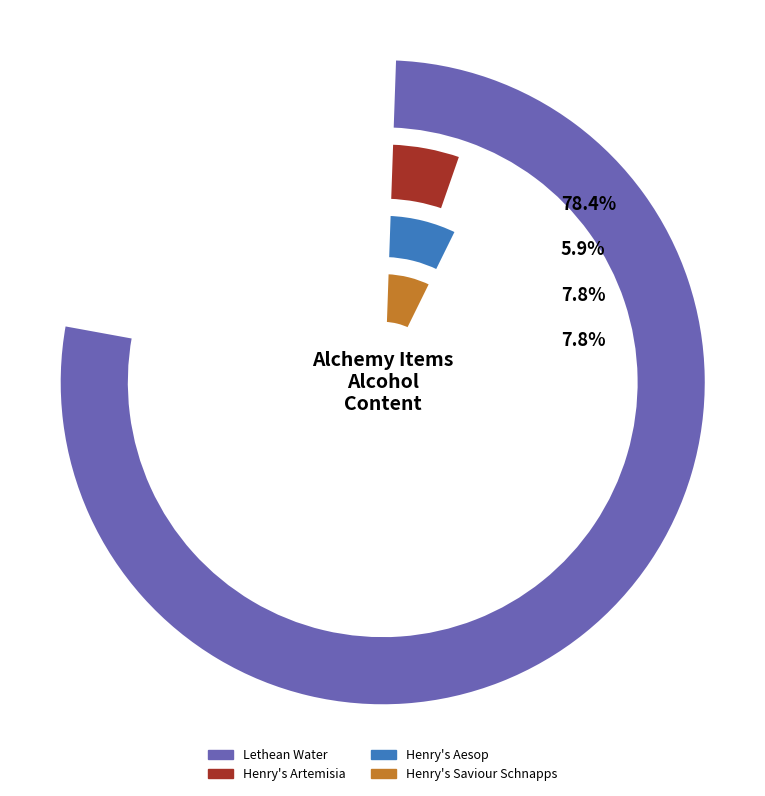

What is the smallest slice in the pie chart?

Henry's Artemisia